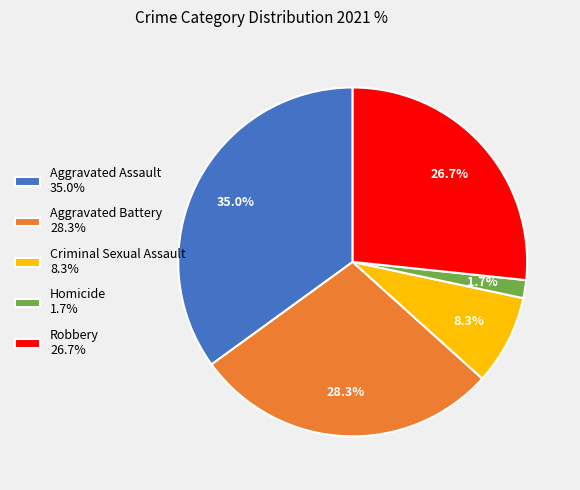

What percentage do Aggravated Battery and Homicide together represent?

30.0%